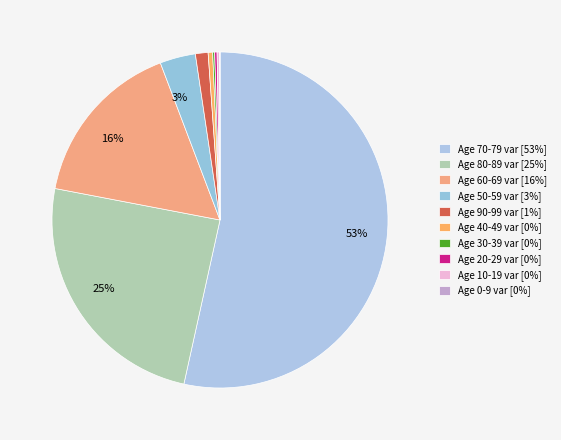

How many slices are in this pie chart?

10